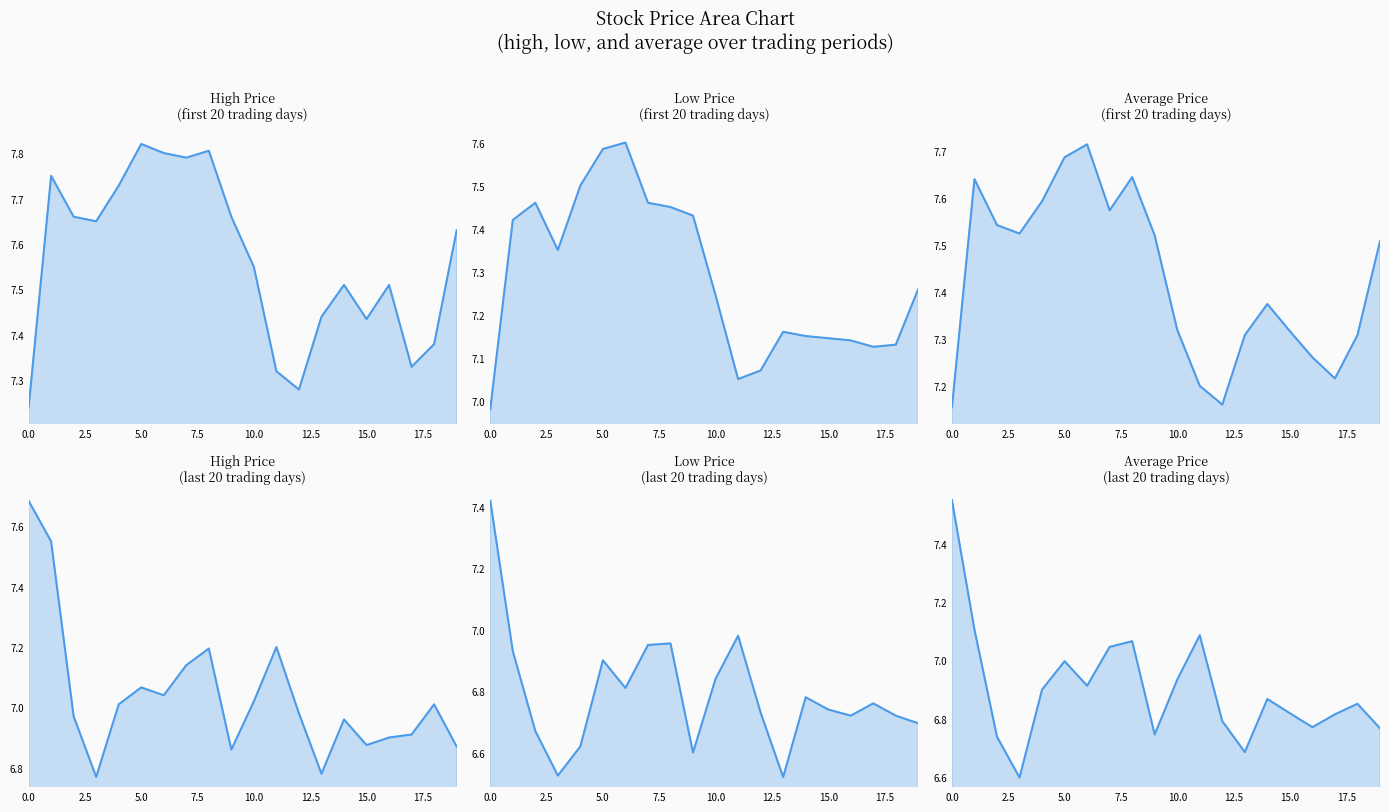

Is it true that High Price
(last 20 trading days) equals 10.4 at 7.5?

False